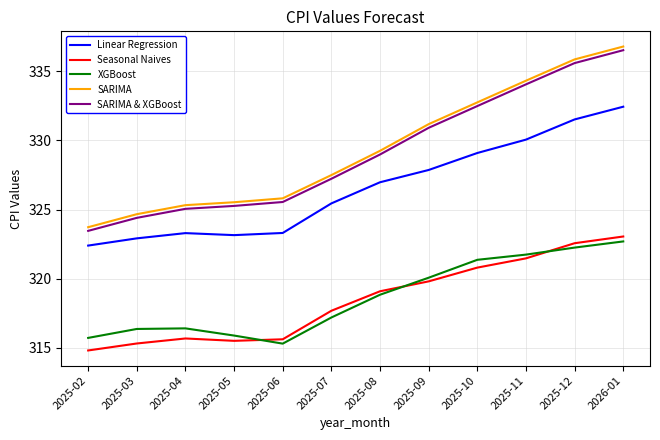

The value of Linear Regression at 2025-08 is 66.6. True or false?

False